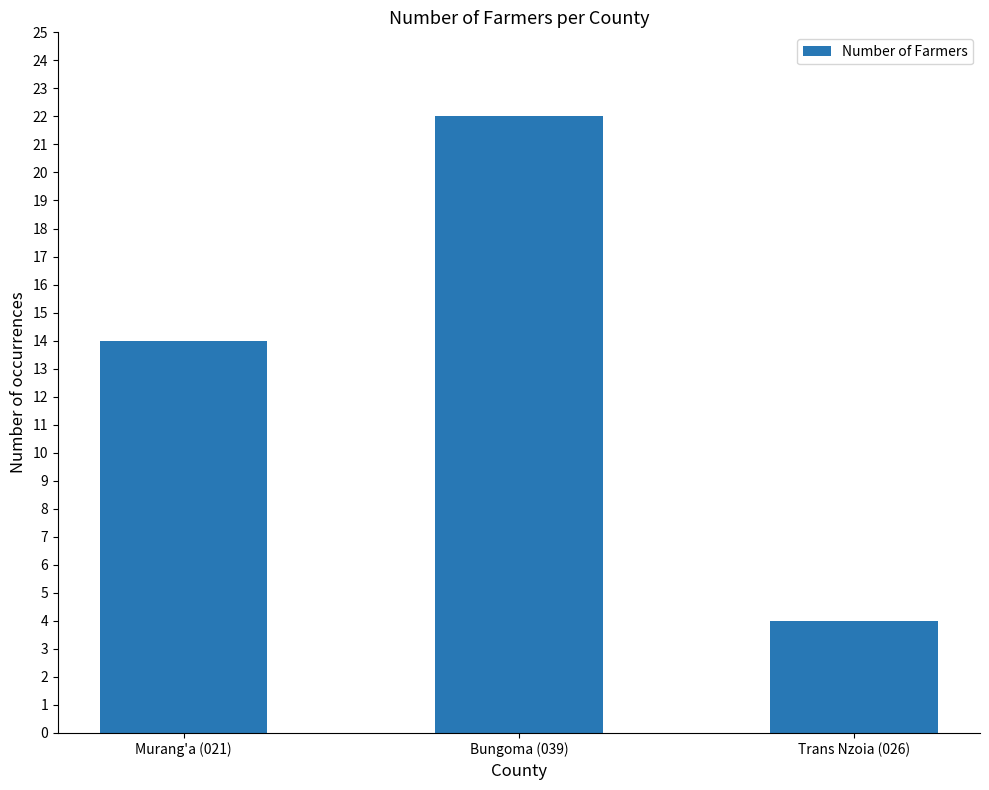

What value does the data have at Bungoma (039), to the nearest 10?

20